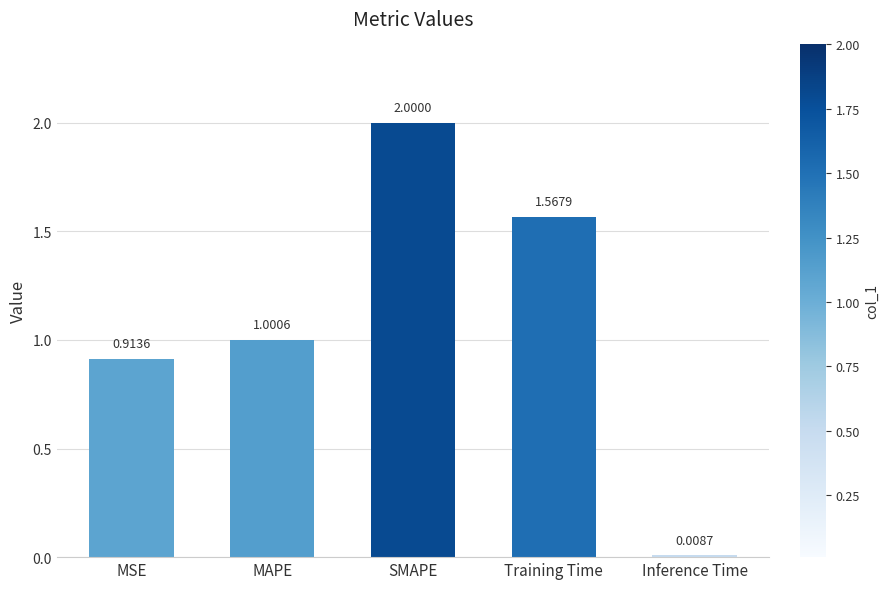

What is the sum of the values at Training Time and SMAPE?

3.6